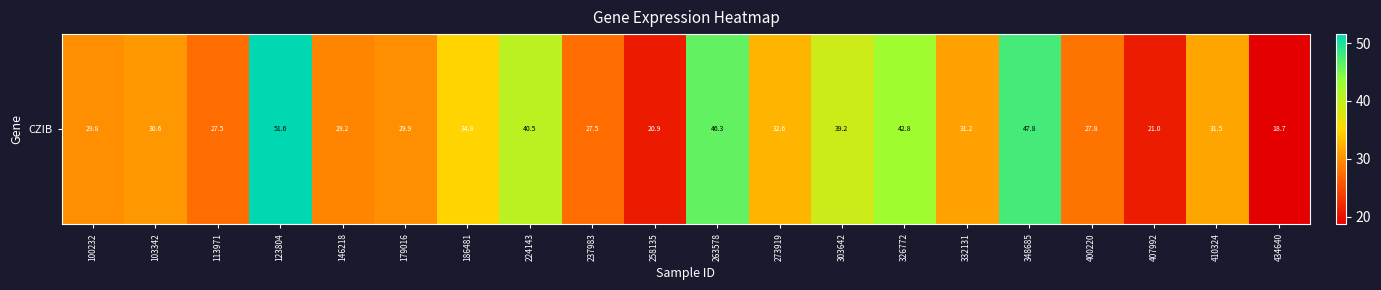

Where does the data first go above 31?

123804